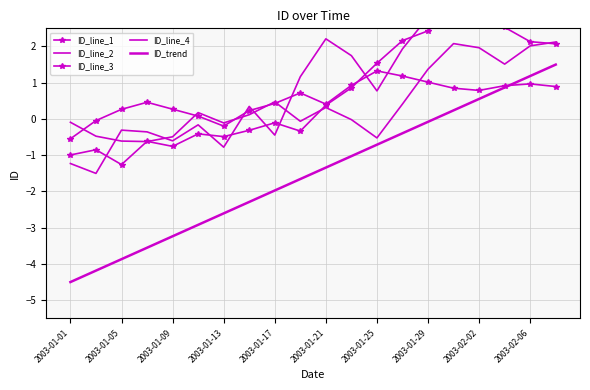

After their last crossing, which series has the higher values: ID_line_2 or ID_line_3?

ID_line_2